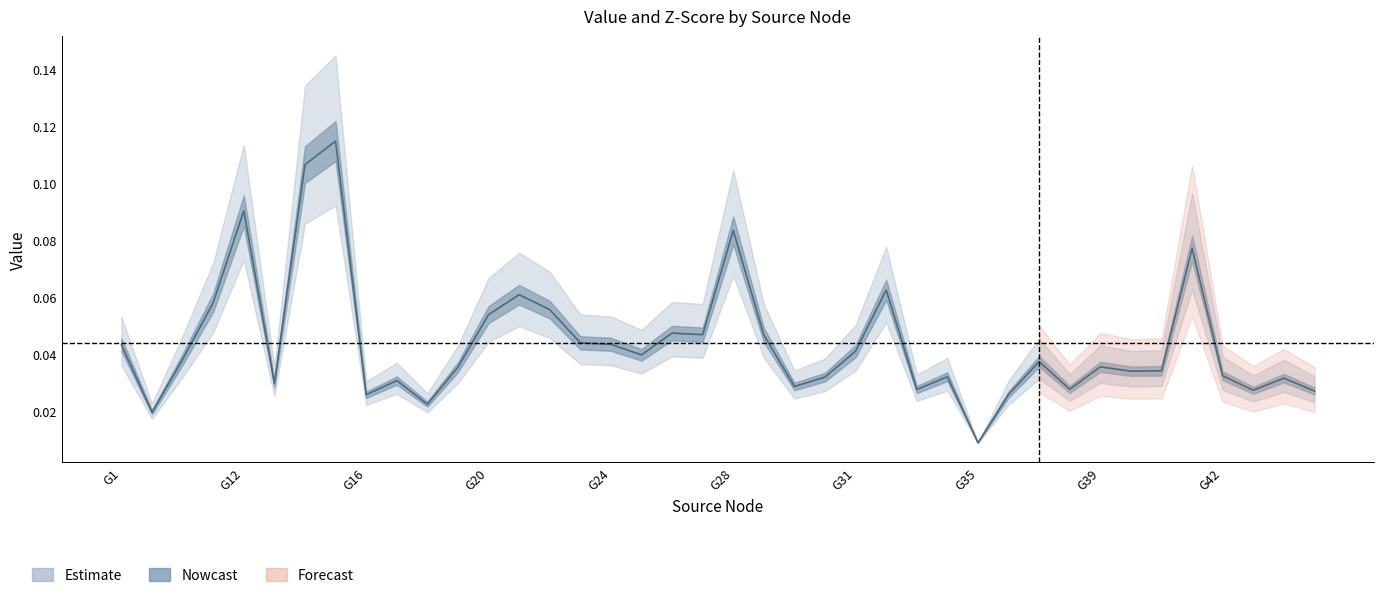

What position from the right is G27?

21